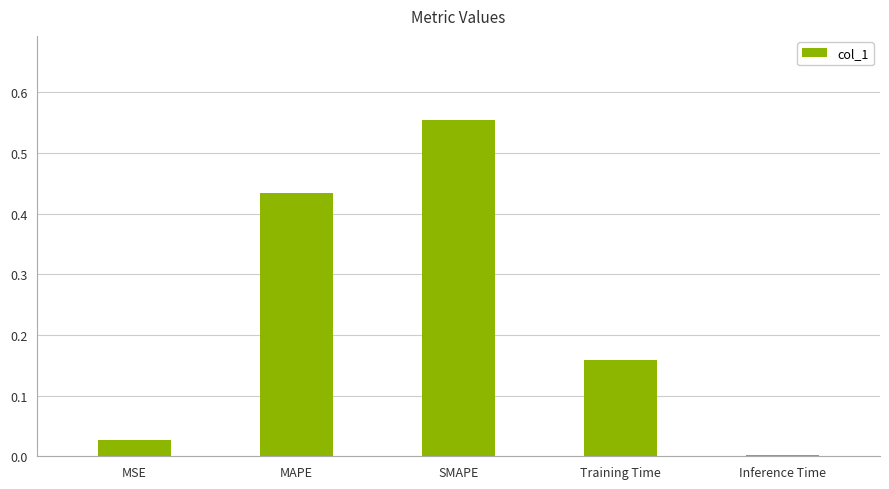

What is the change in value from MSE to SMAPE?

+0.5